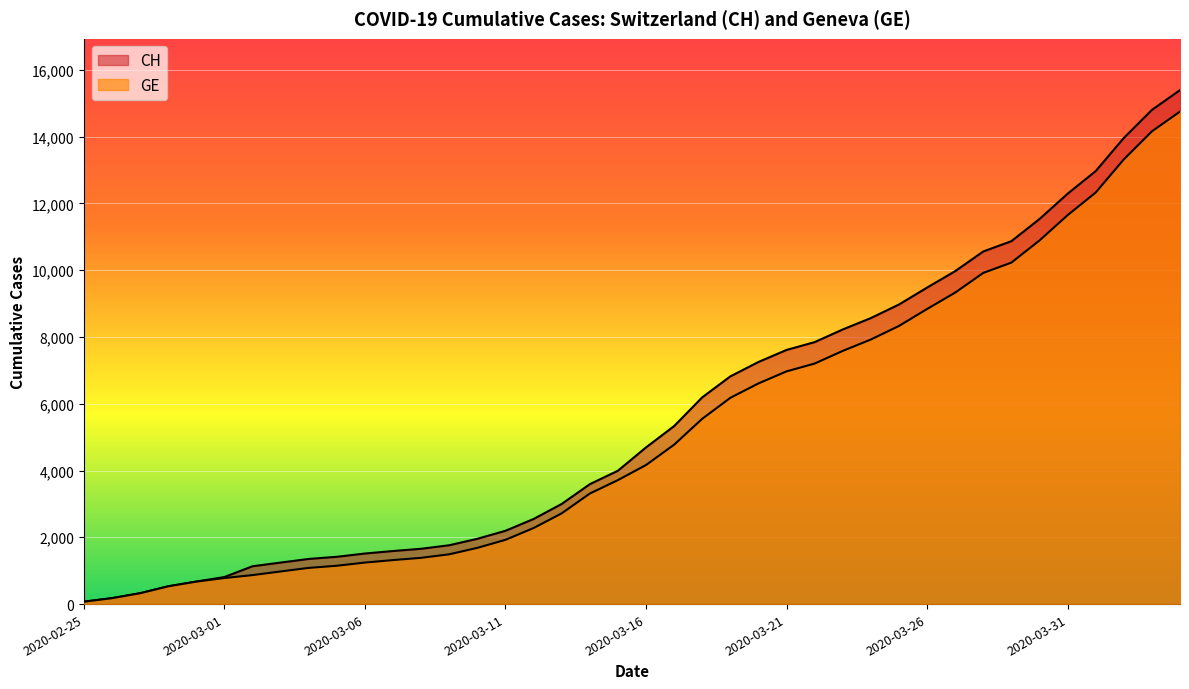

Rank the categories by CH value from highest to lowest.

2020-04-04, 2020-04-03, 2020-04-02, 2020-04-01, 2020-03-31, 2020-03-30, 2020-03-29, 2020-03-28, 2020-03-27, 2020-03-26, 2020-03-25, 2020-03-24, 2020-03-23, 2020-03-22, 2020-03-21, 2020-03-20, 2020-03-19, 2020-03-18, 2020-03-17, 2020-03-16, 2020-03-15, 2020-03-14, 2020-03-13, 2020-03-12, 2020-03-11, 2020-03-10, 2020-03-09, 2020-03-08, 2020-03-07, 2020-03-06, 2020-03-05, 2020-03-04, 2020-03-03, 2020-03-02, 2020-03-01, 2020-02-29, 2020-02-28, 2020-02-27, 2020-02-26, 2020-02-25